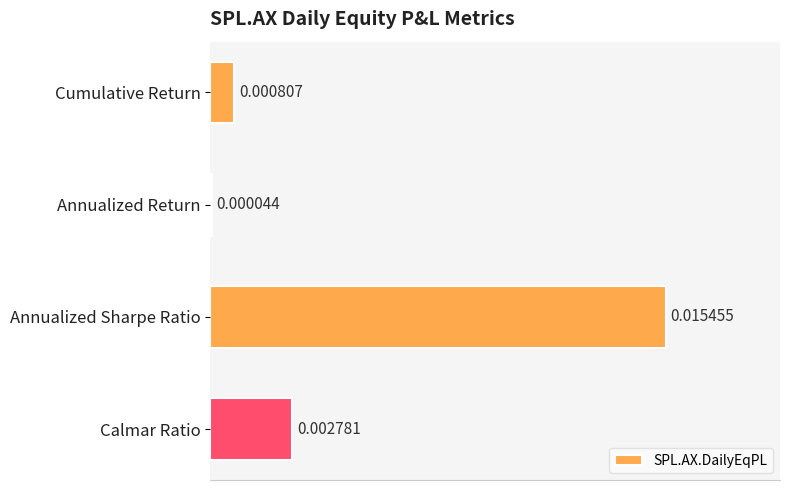

Where is the data nearest to the value 0?

Annualized Return